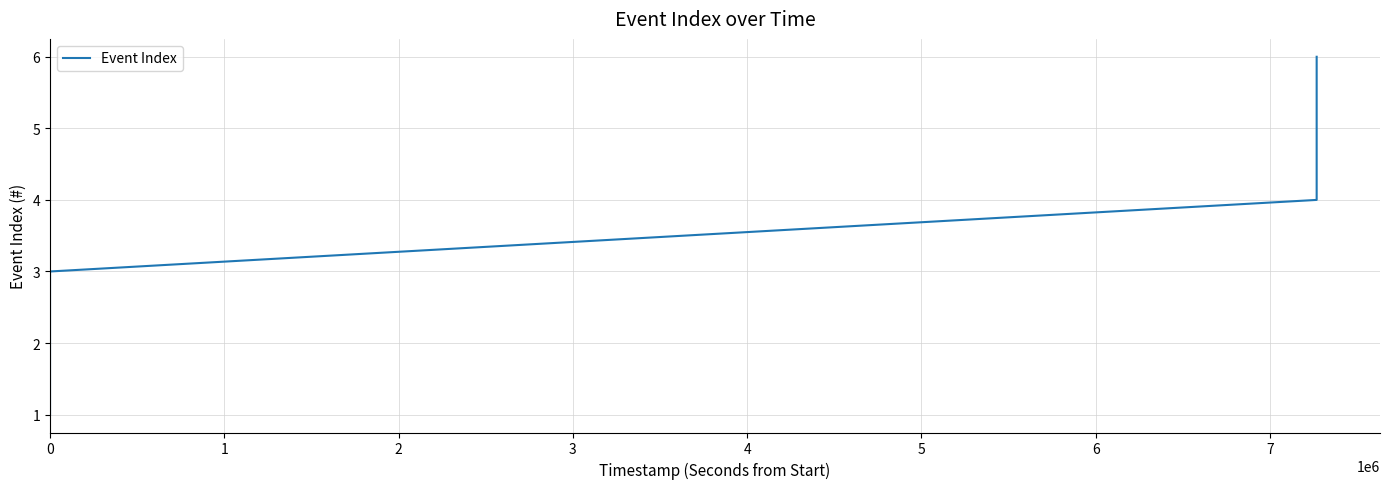

True or false: there are more than 0 points higher than both neighbors.

False